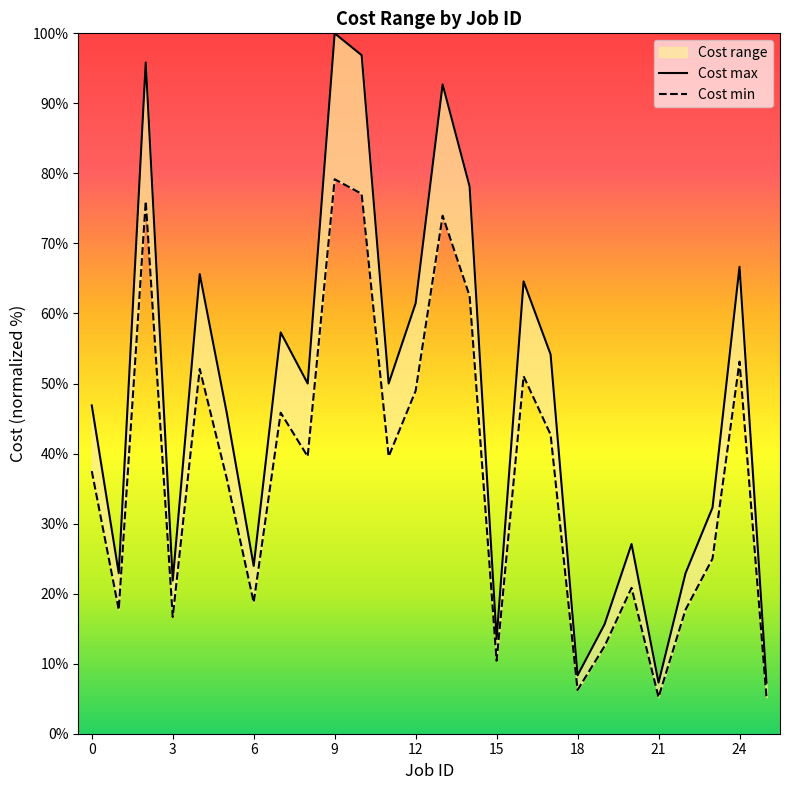

The Cost min series shows 16.7 at 3. True or false?

True